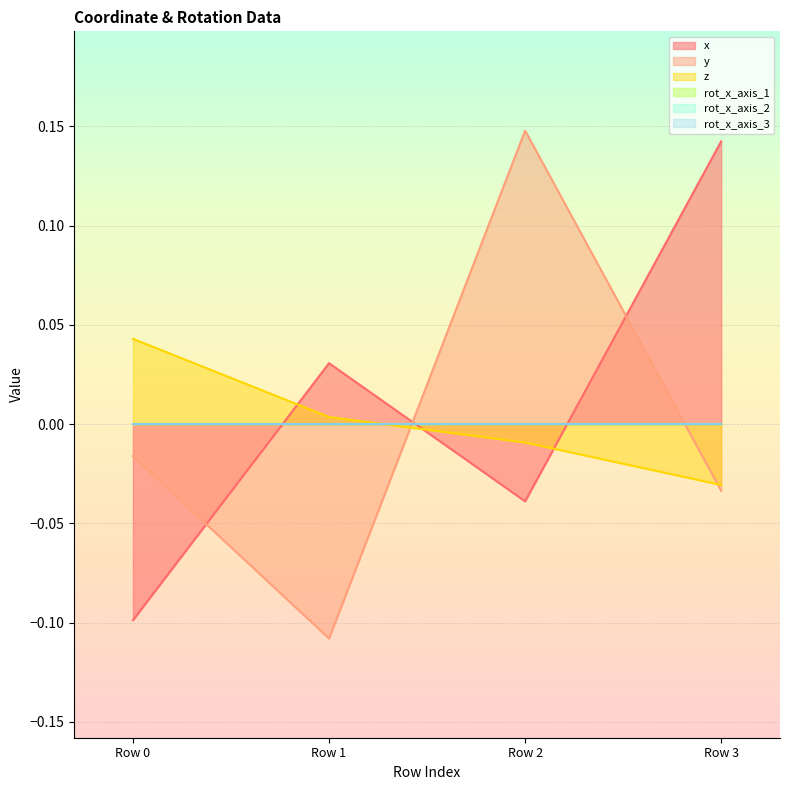

Does the chart display data point markers on the line(s)?

No